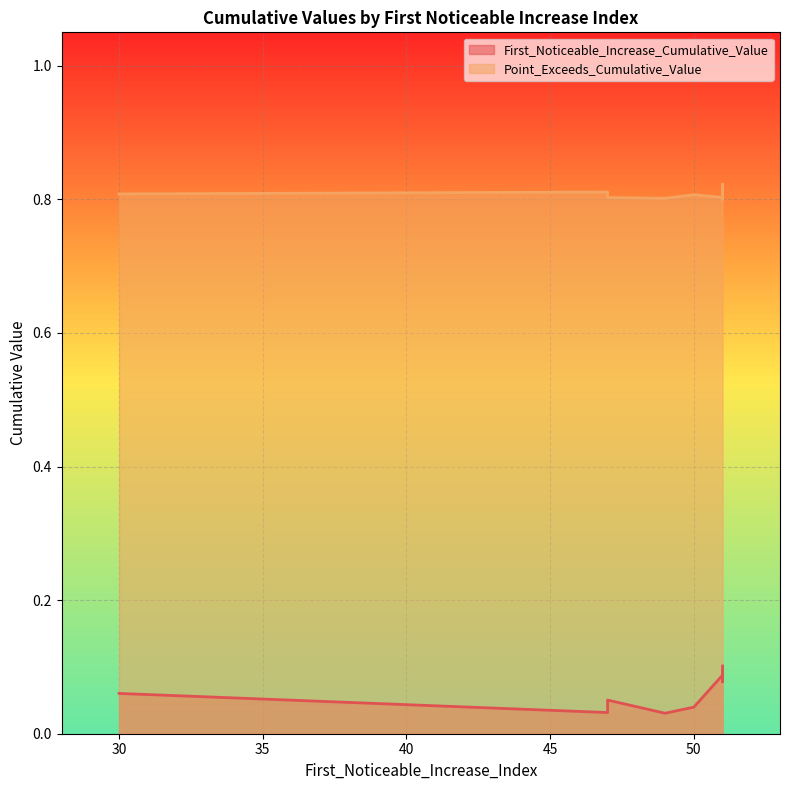

List the series in order of their peak value, lowest first.

First_Noticeable_Increase_Cumulative_Value, Point_Exceeds_Cumulative_Value